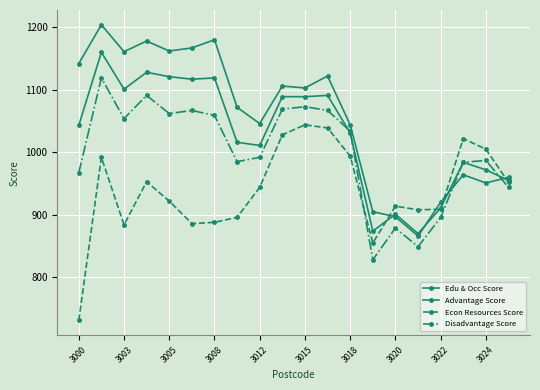

How many lines are shown in the chart?

4